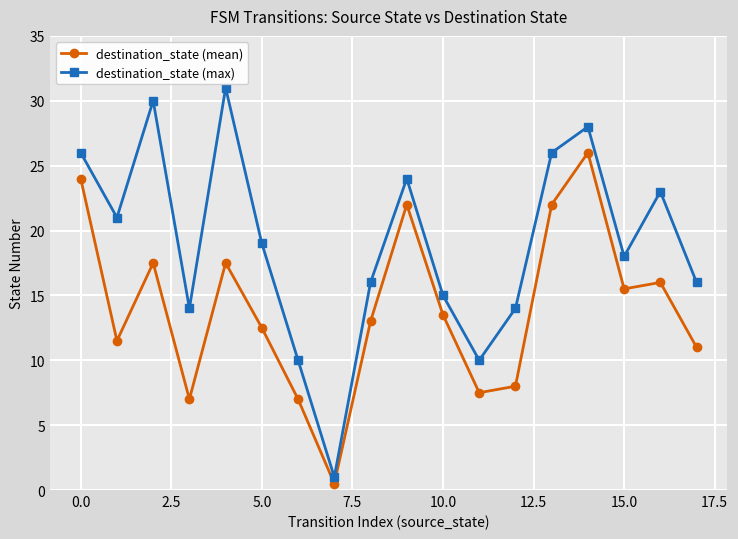

Rank the series by their maximum value, from highest to lowest.

destination_state (max), destination_state (mean)